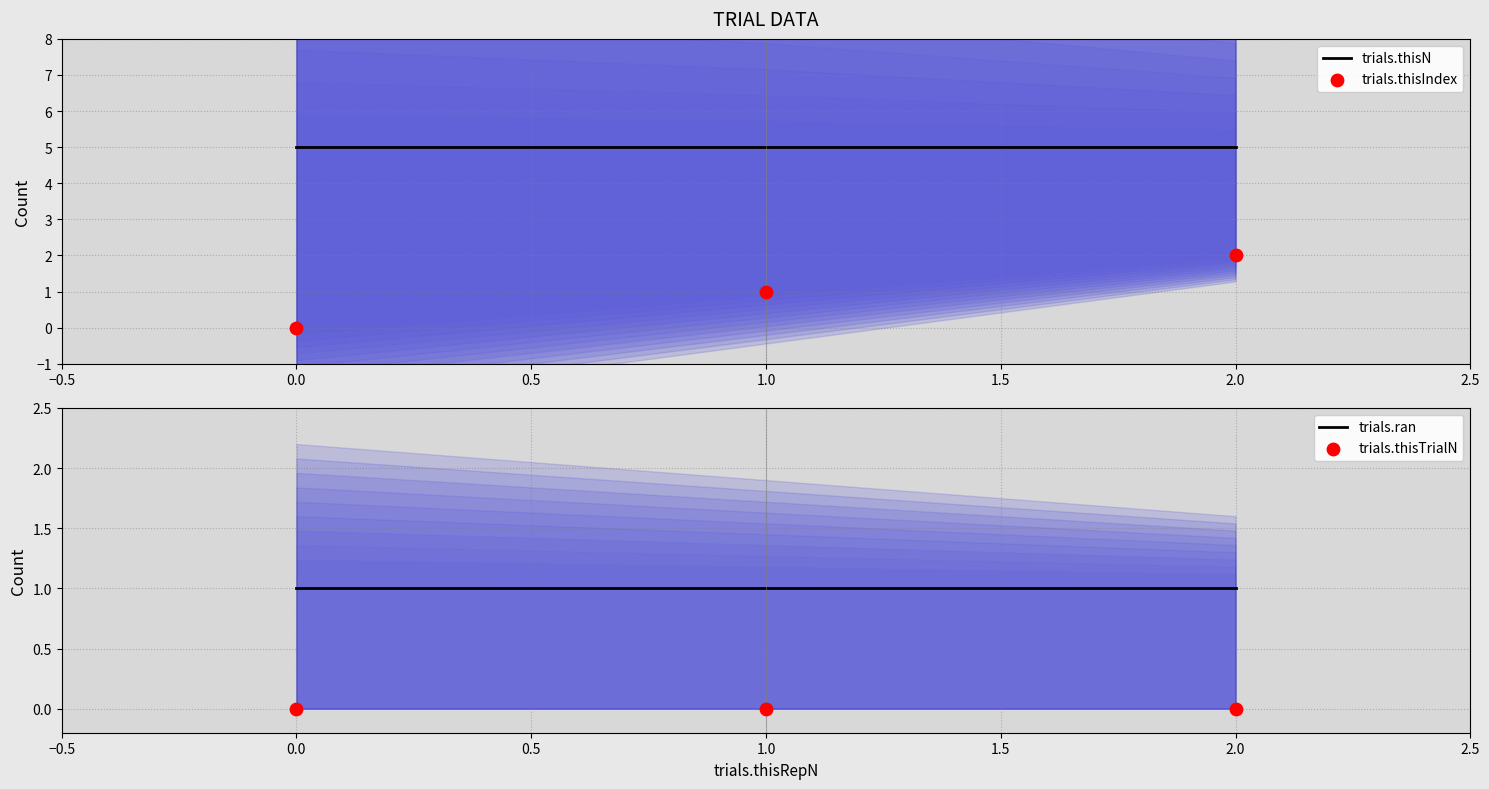

Which series has the largest total across all categories?

trials.thisN